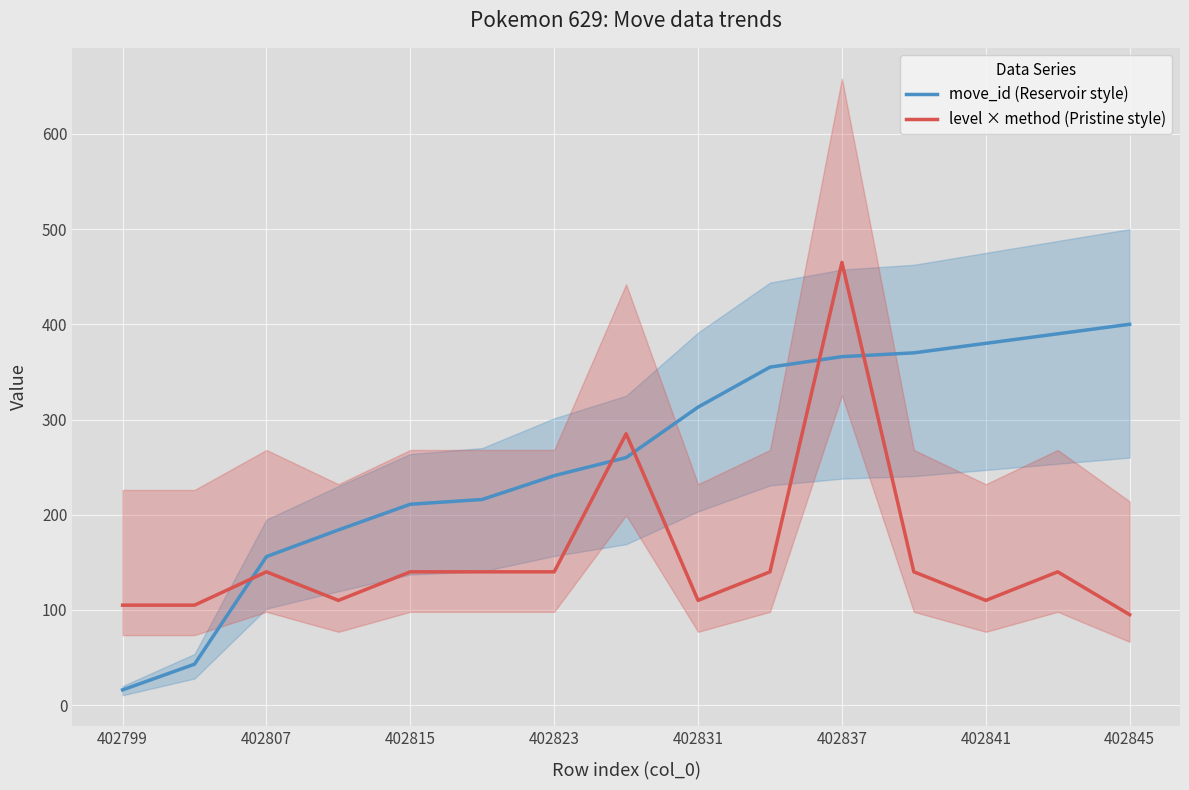

Is it true that move_id (Reservoir style) equals 216 at 11?

False